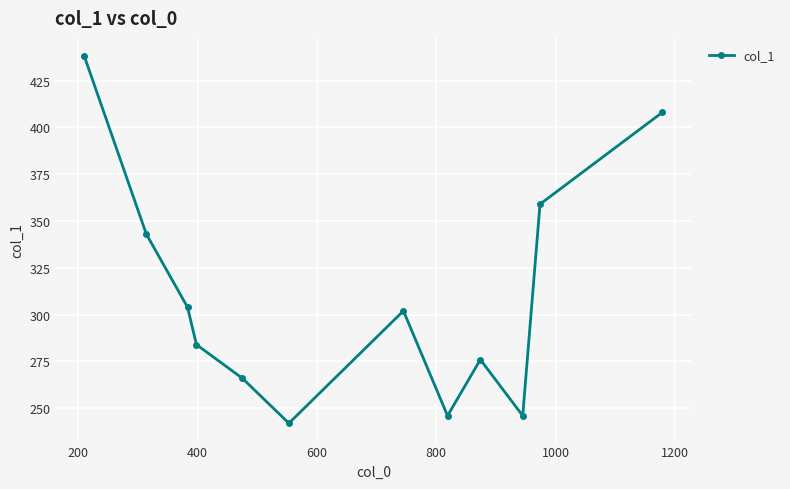

What is the value of the 2nd point from the left?

343